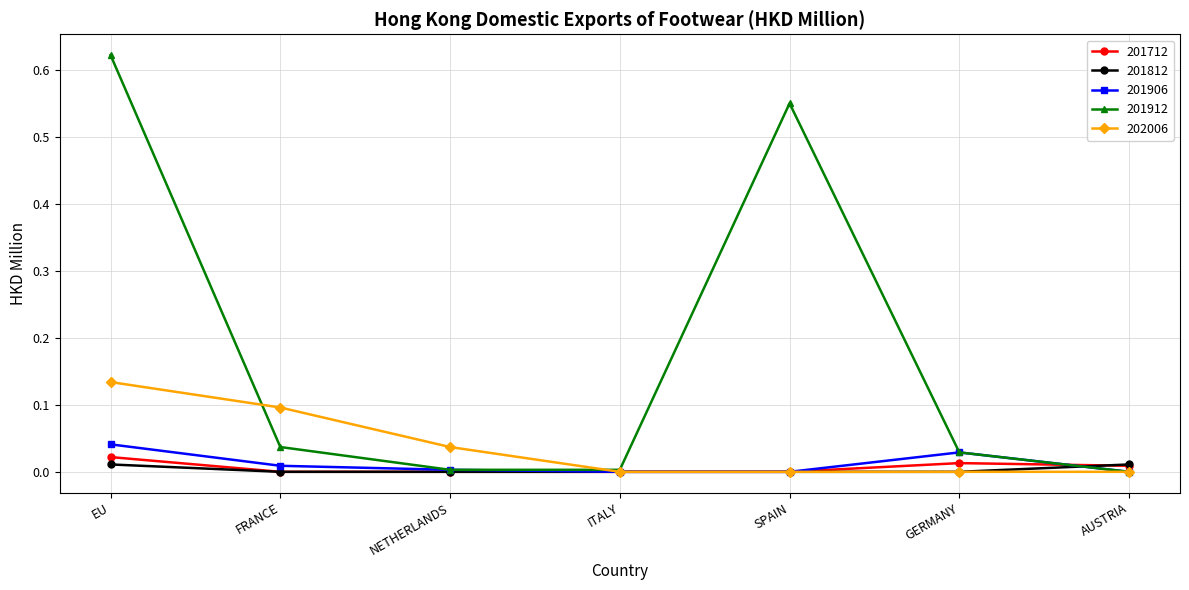

True or false: 202006 has more than 2 interior local peaks.

False